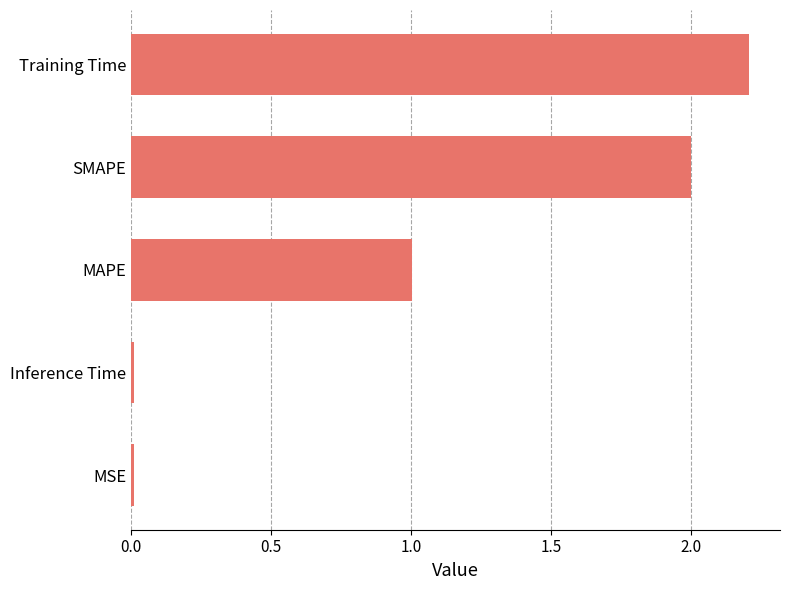

Between MAPE and MSE, which is larger?

MAPE